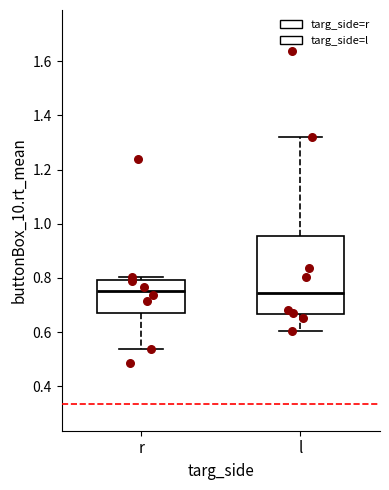

Where is the upper edge of the box for l on the y-axis? The values are not printed on the chart, so give them approximately, as read against the axis.

0.96